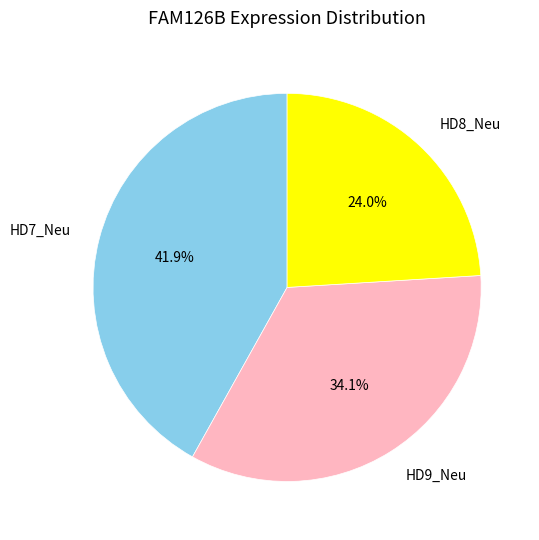

Count the number of slices in the pie.

3